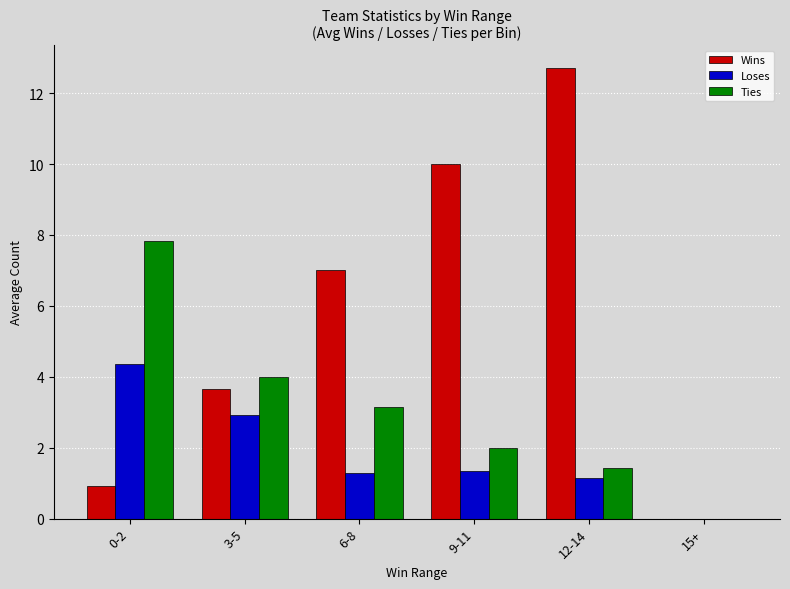

The value of Ties at 3-5 is 4.0. True or false?

True